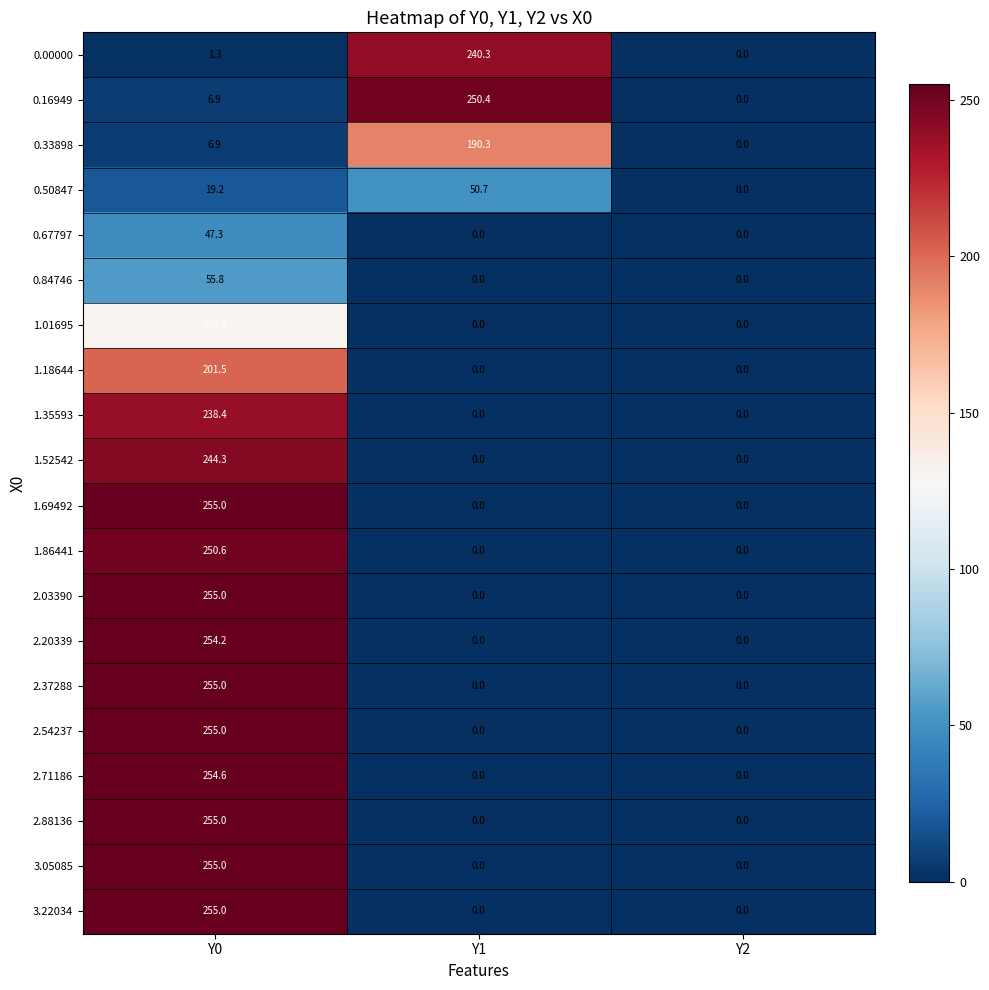

List the labels in order of 0.00000 value, smallest first.

Y2, Y0, Y1